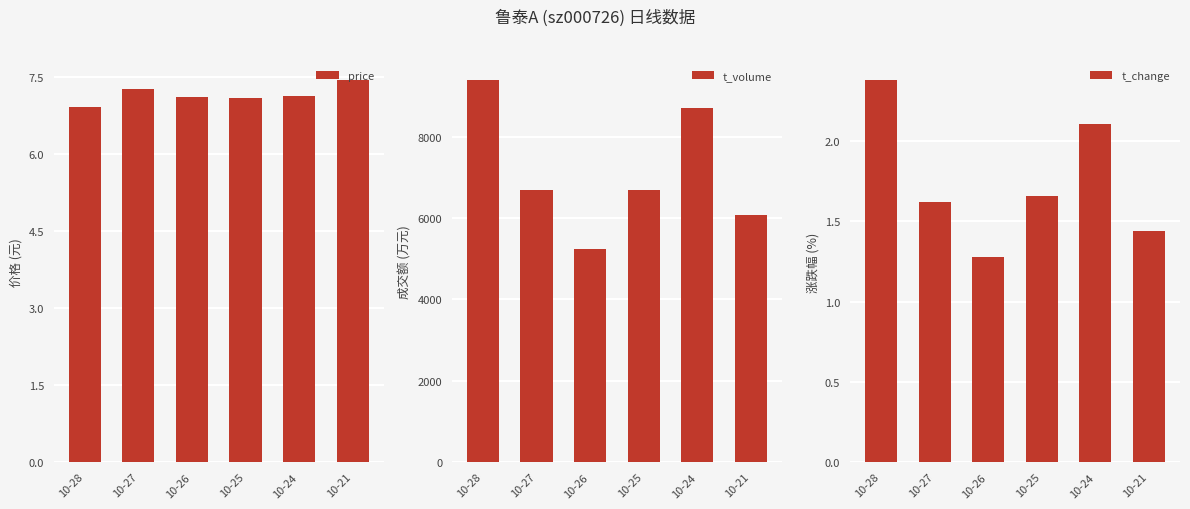

What is the sum of all t_volume values?

42815